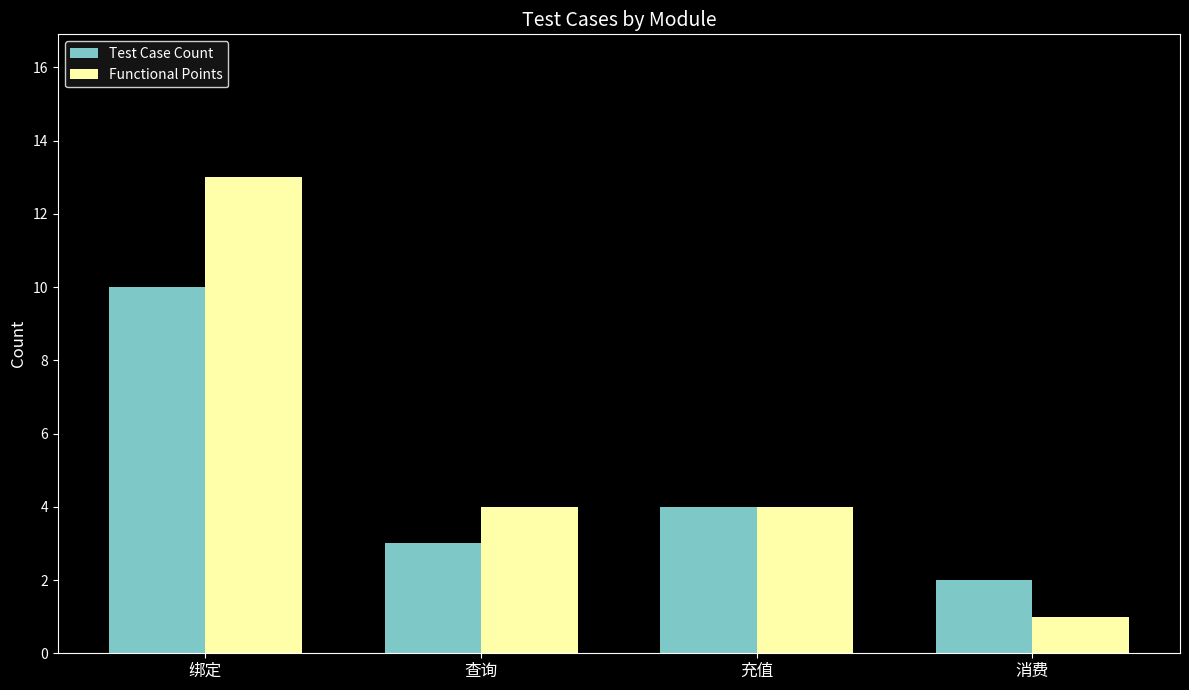

What is the difference between the second highest and second lowest values in the Test Case Count series?

1